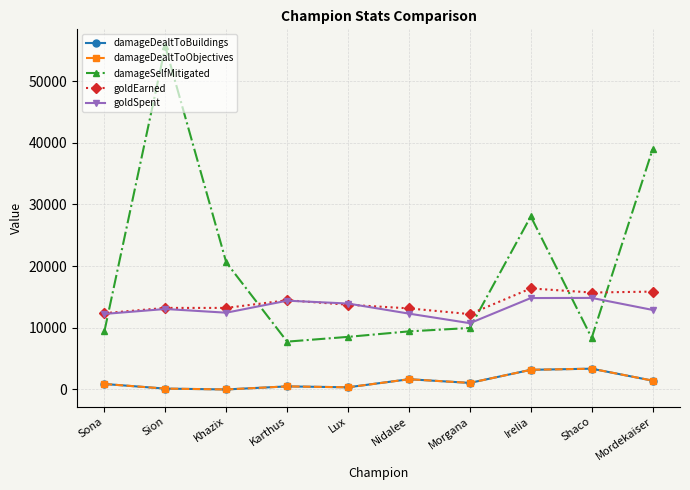

How many values in the goldEarned series exceed 13743?

4